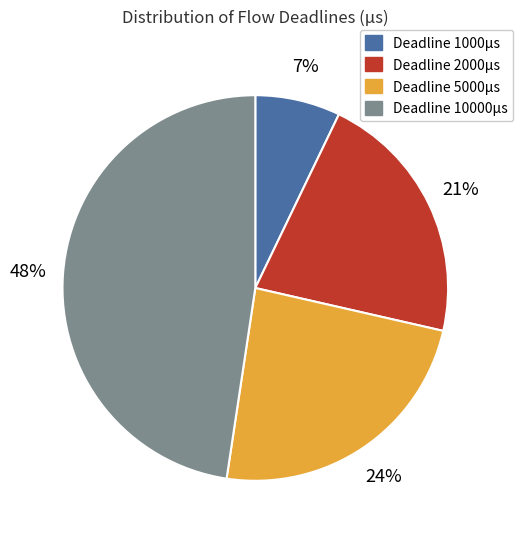

How many segments does this pie chart have?

4